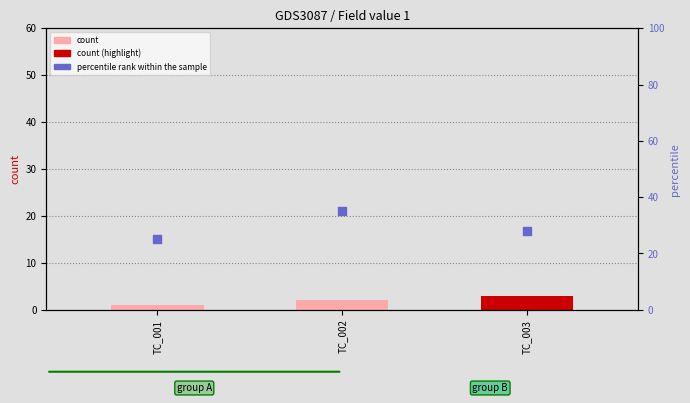

Which series contains the lowest Y value?

count